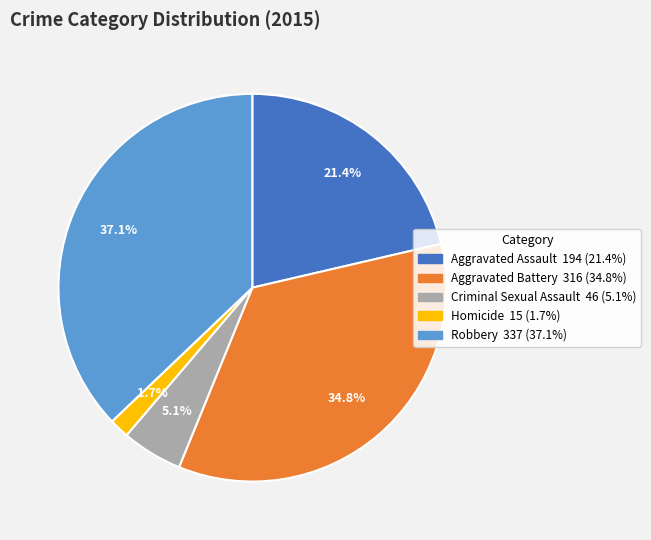

Is there any slice that represents more than half of the pie?

No